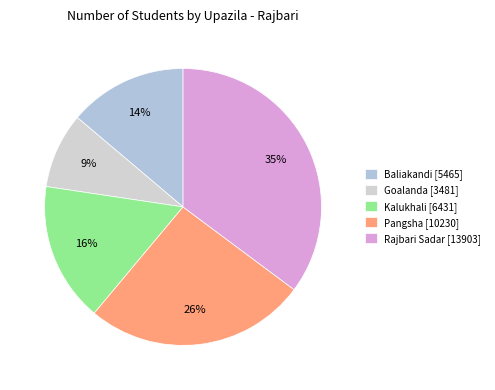

Which category has the biggest portion of the pie?

Rajbari Sadar